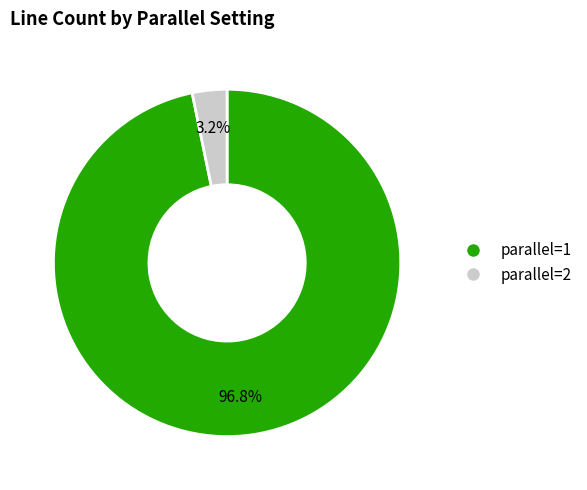

What percentage is the parallel=1 slice, to the nearest percent?

97%